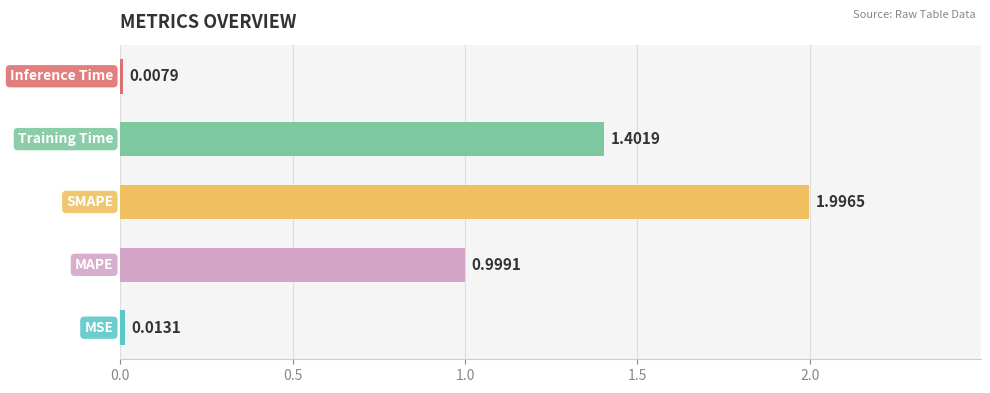

What is the difference between the maximum and minimum values?

2.0